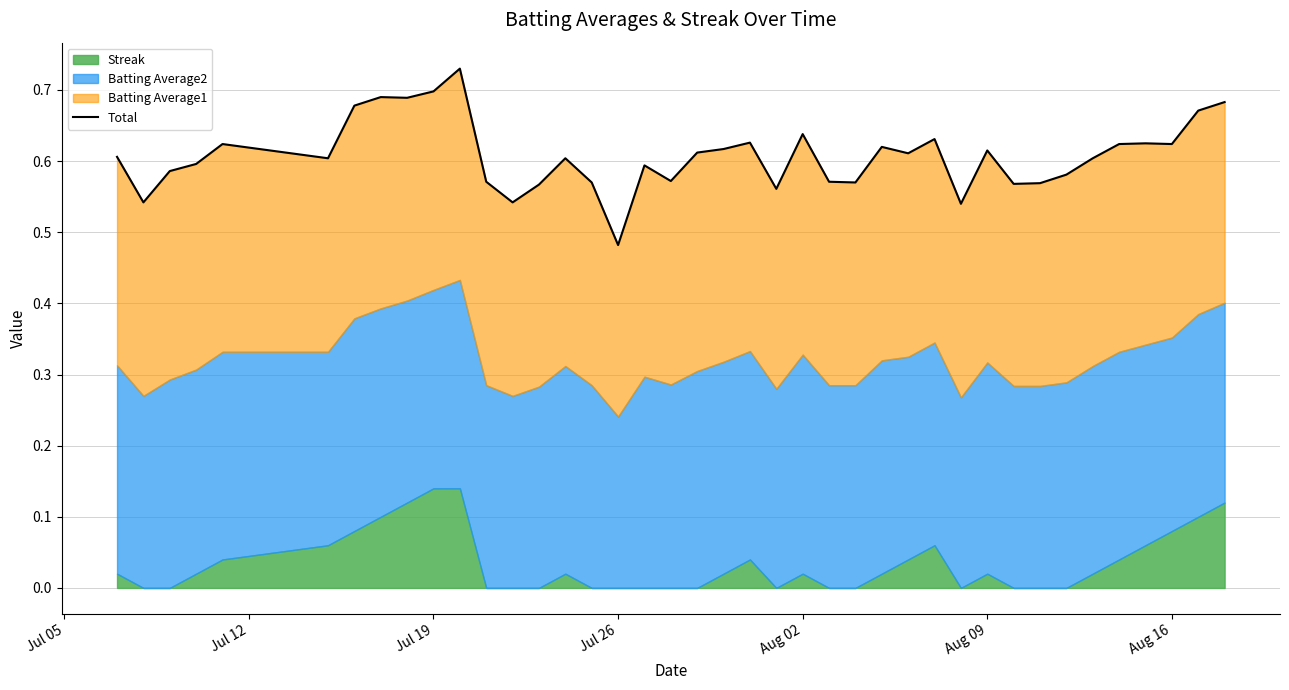

What is the difference between the maximum and minimum values?

0.2